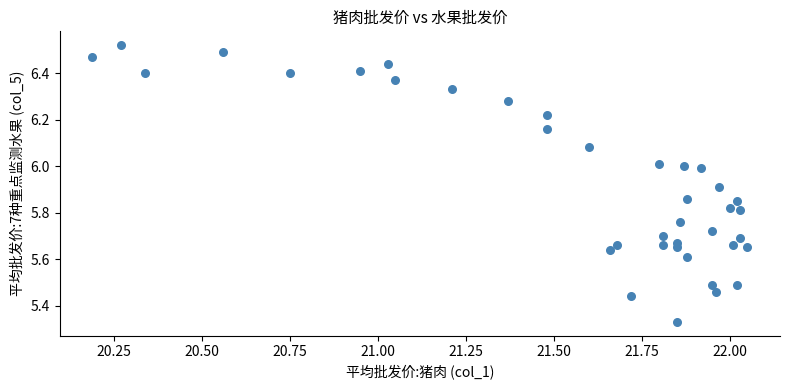

What is the range of X values (max minus min)?

1.9